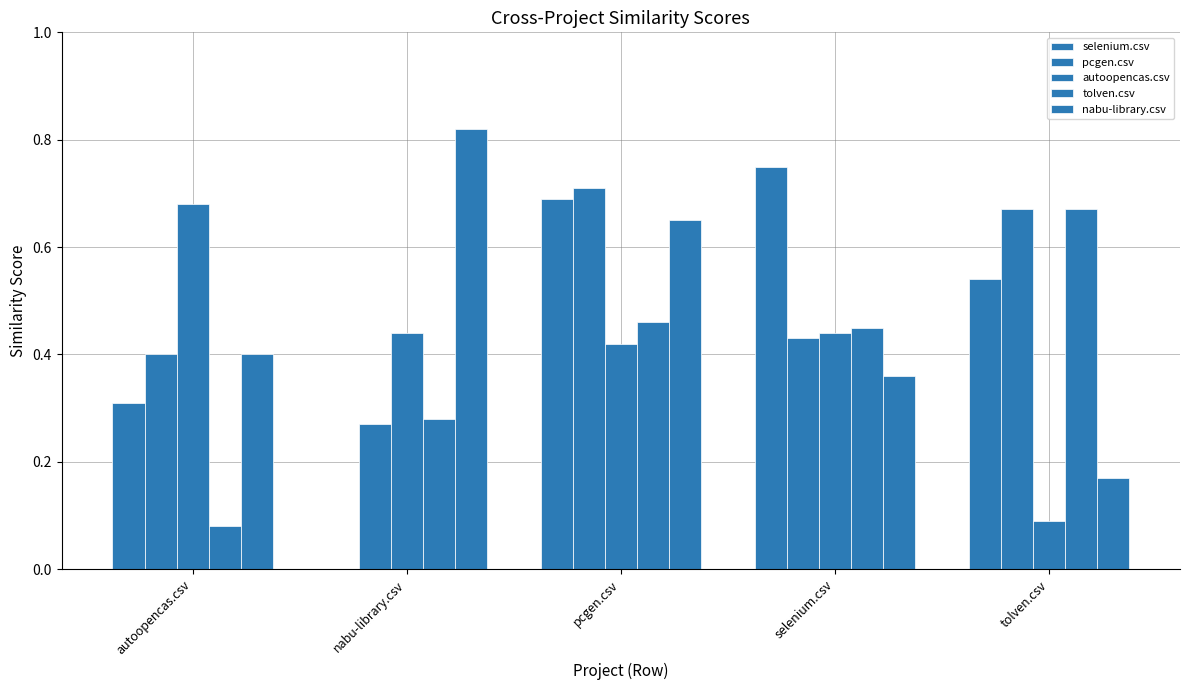

Are the bars horizontal?

No